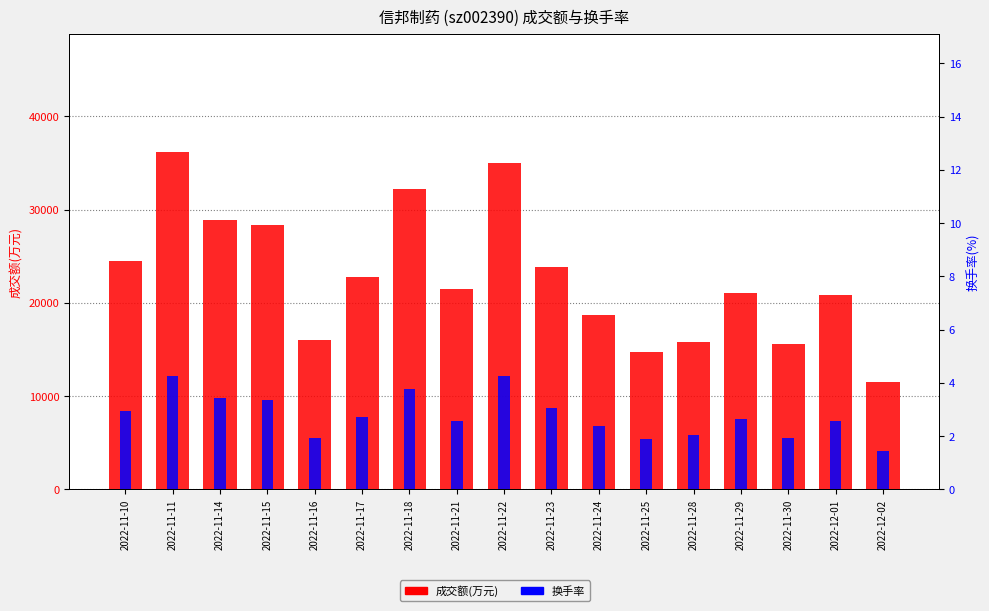

What is the difference between the highest and lowest values at 2022-11-10?

24433.1